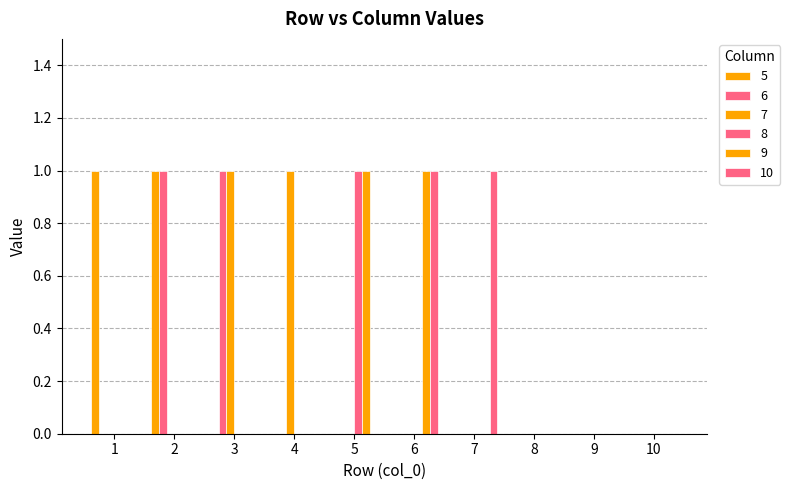

The value of 5 at 8 is 0. True or false?

True